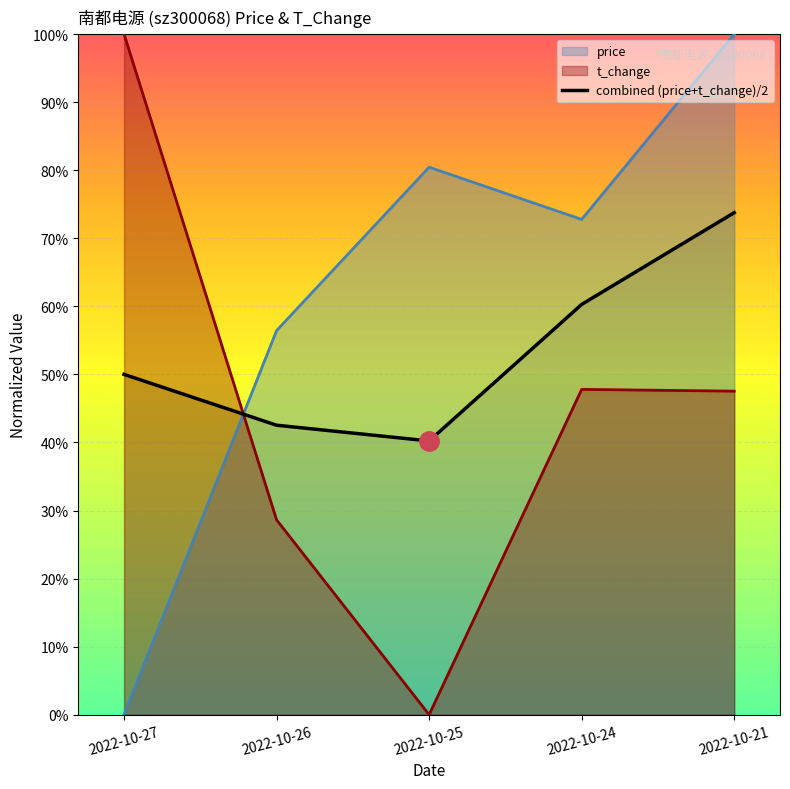

Between 2022-10-25 and 2022-10-24, which is larger?

2022-10-24